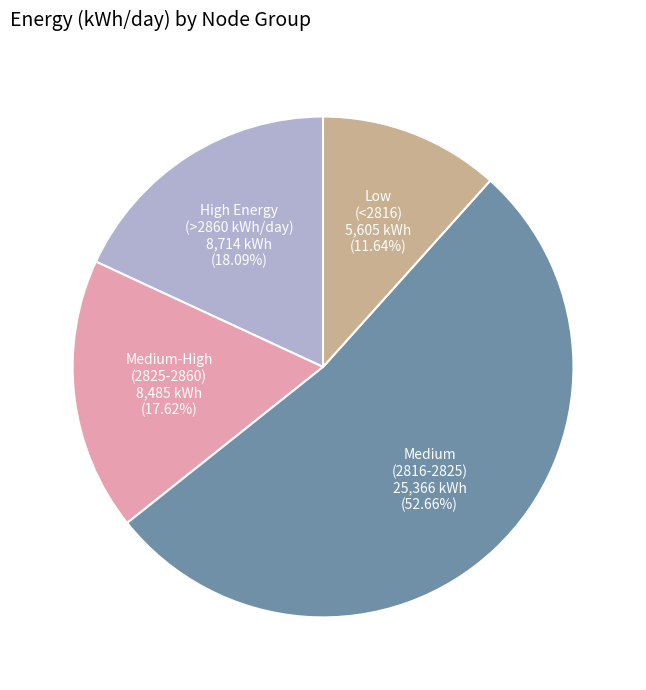

Combined, do Medium-High (2825-2860) and Medium (2816-2825) account for over 50%?

Yes